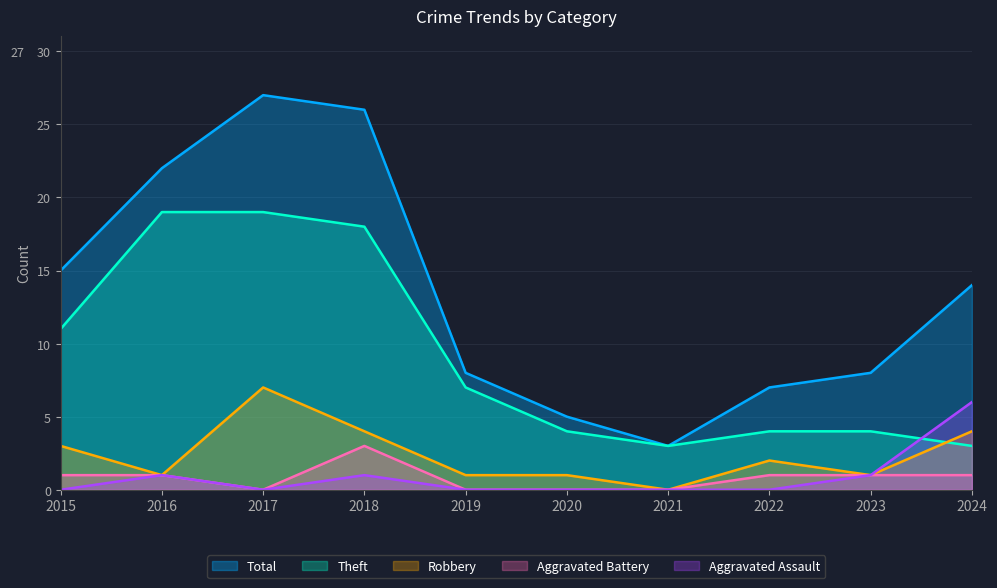

True or false: Theft and Aggravated Assault cross at least once.

True